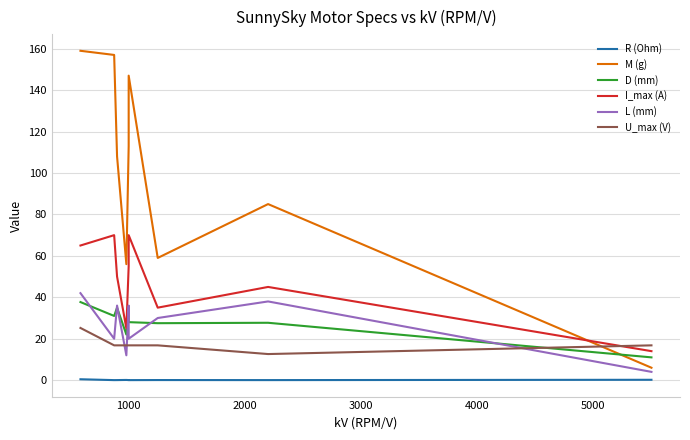

What are all the series names shown in the legend?

R (Ohm), M (g), D (mm), I_max (A), L (mm), U_max (V)